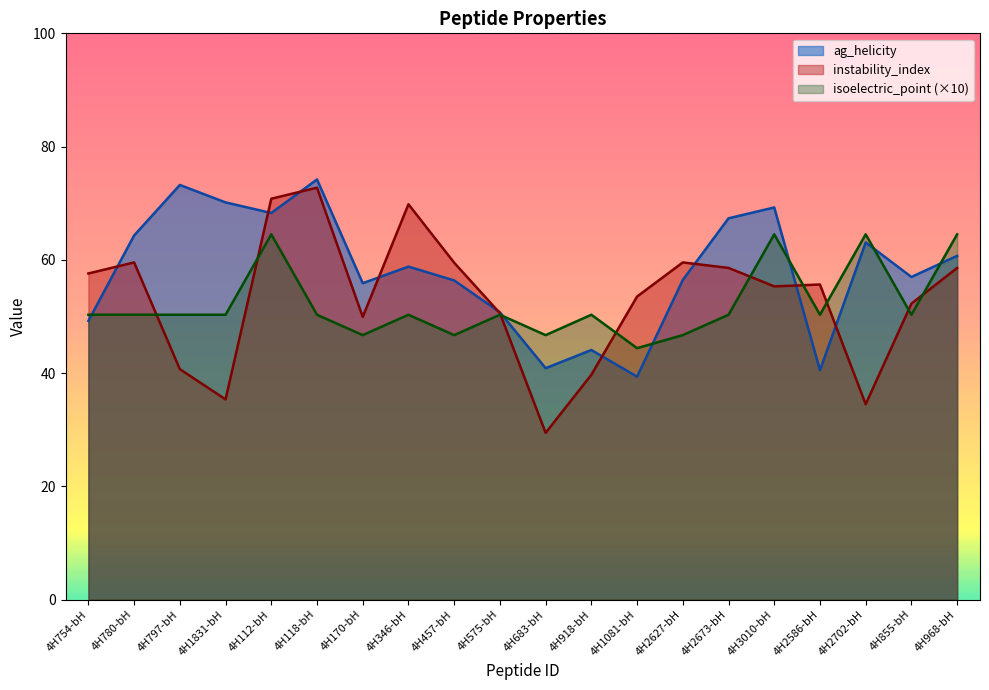

True or false: instability_index and ag_helicity intersect in this chart.

True